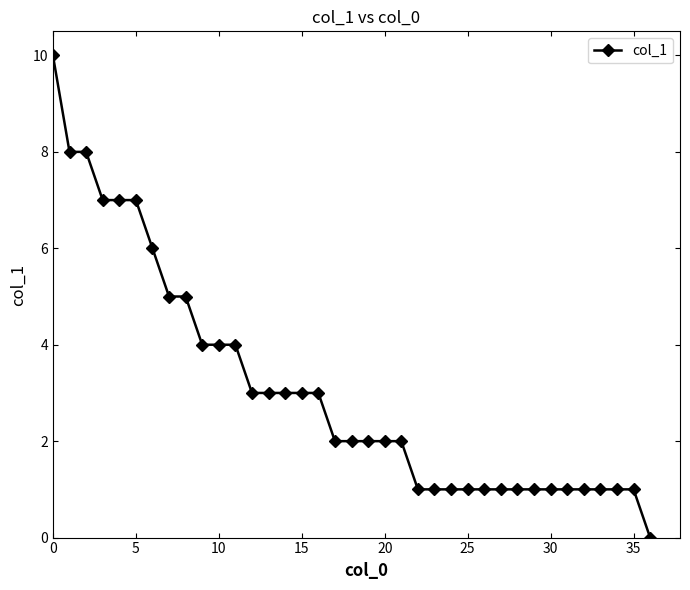

What is the difference between the maximum and minimum values?

10